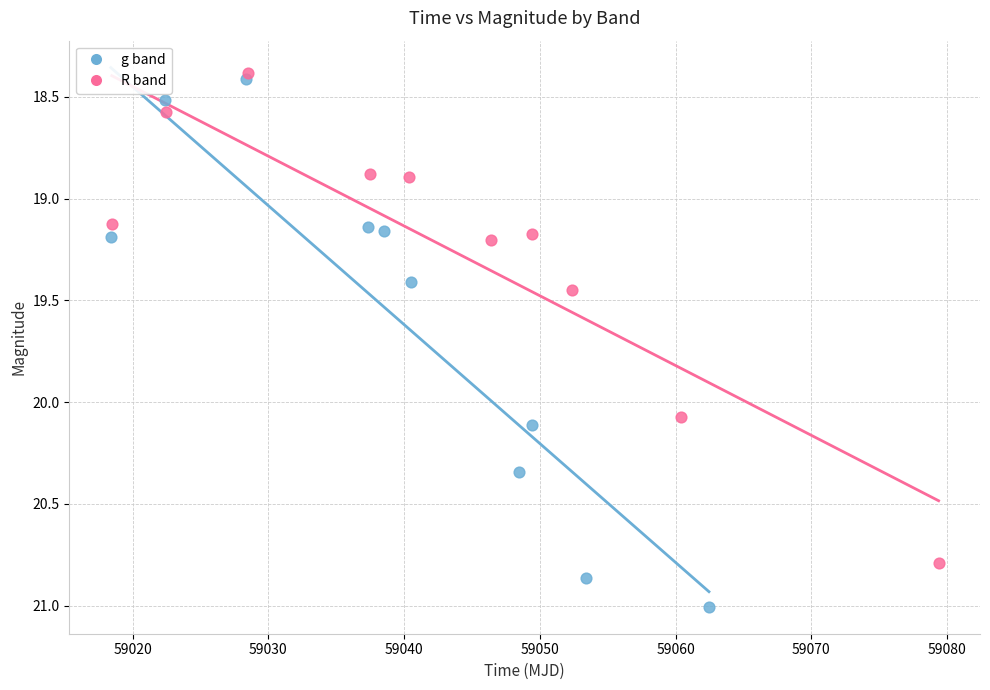

Which series contains the highest Y value?

g band